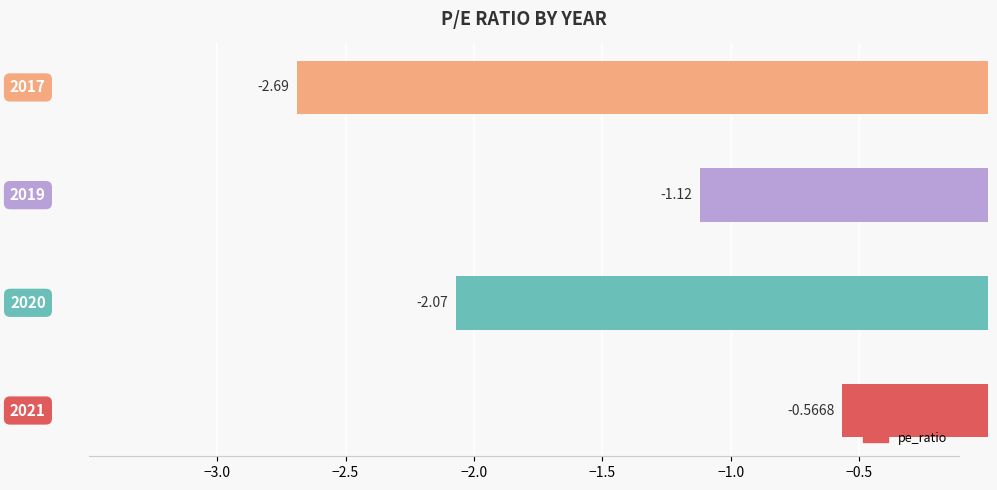

What is the average value?

-1.6